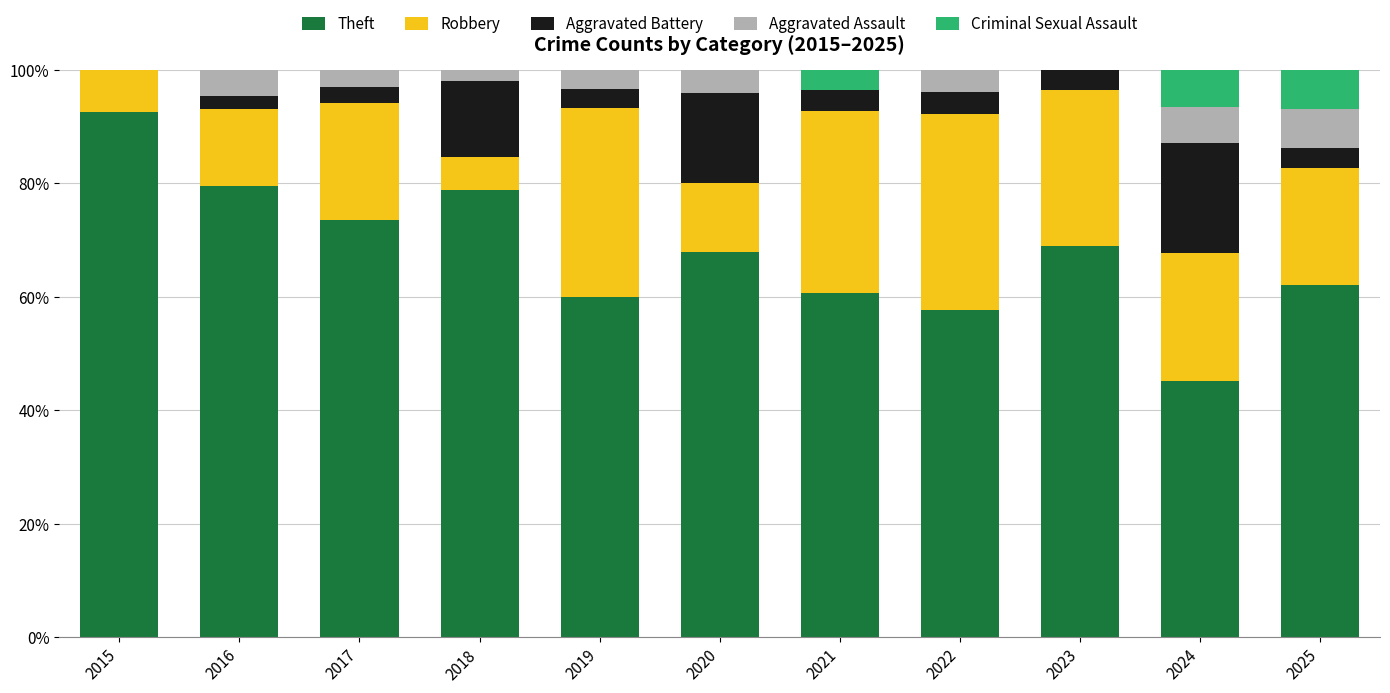

At which label does Theft reach its peak?

2015